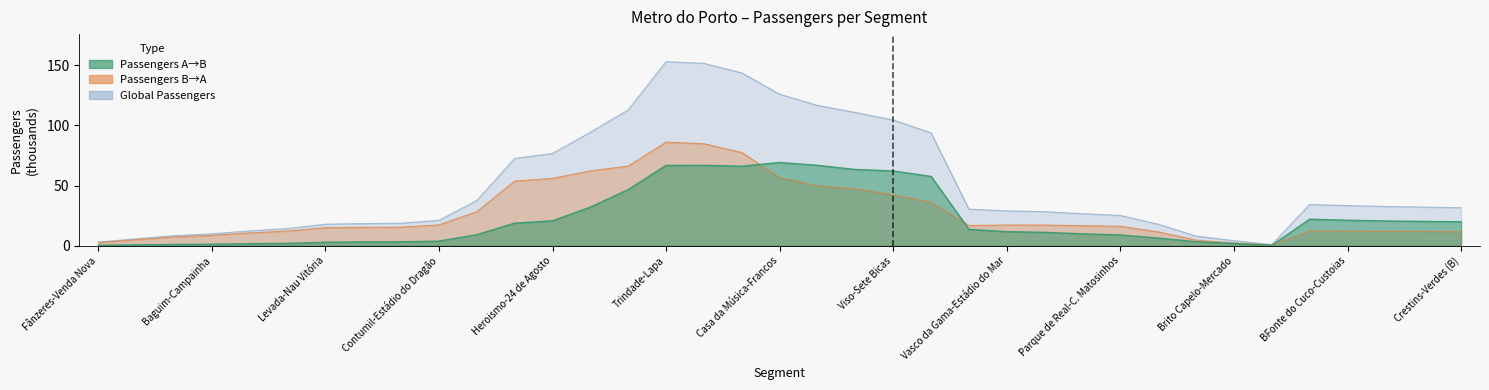

Reading right to left, what are all the values shown in this chart?

Passengers A->B: 19.9	20.2	20.6	21.2	22.1	0.4	1.9	3.3	6.4	9.0	9.9	11.1	11.7	13.6	57.6	62.2	63.4	66.8	69.2	66.1	66.8	66.8	46.7	32.1	20.7	18.8	9.2	3.8	3.3	3.2	2.9	2.0	1.7	1.3	1.1	0.8	0.4
Passengers B->A: 11.6	11.9	12.0	12.2	12.2	0.6	2.4	4.7	11.5	16.2	16.7	17.2	17.3	16.8	36.2	42.4	47.4	49.8	56.7	77.5	84.8	86.1	66.2	62.2	56.0	53.8	28.4	17.3	15.5	15.3	15.0	12.3	10.7	8.6	7.3	5.0	2.6
Global Passengers: 31.5	32.1	32.6	33.4	34.3	1.0	4.2	8.0	17.9	25.2	26.6	28.3	29.0	30.4	93.8	104.5	110.7	116.6	125.9	143.6	151.6	152.9	112.9	94.3	76.7	72.5	37.6	21.2	18.8	18.4	17.9	14.3	12.4	9.9	8.4	5.8	3.1